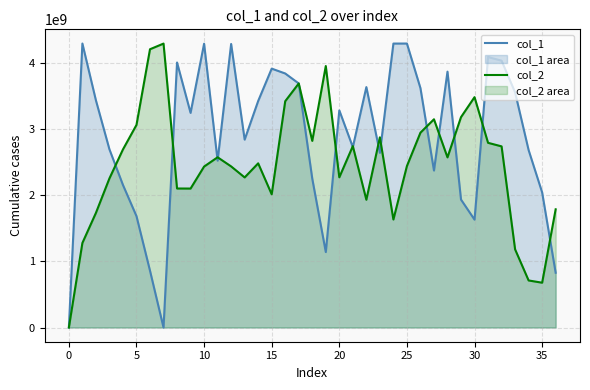

Reading left to right, extract all data points from this chart.

col_1: 0	4294967295	3435973887	2694881535	2155905279	1684301055	858993663	255	4007773695	3246110719	4292139263	2524208895	4288256511	2841656575	3426170879	3915533567	3842002943	3690987775	2251305215	1141571839	3283920383	2728036351	3636166143	2642631679	4294488319	4294928127	3620423423	2374500607	3869719295	1934954495	1631663103	4090258687	4035852287	3555650047	2683236863	2043145471	828475135
col_2: 0	1278488575	1733248511	2255446271	2693429247	3064040191	4208570111	4294174719	2102541311	2101704191	2434344447	2574737663	2436512511	2270049023	2483028223	2014578175	3422570495	3690987775	2822585855	3954485759	2271562495	2743560191	1932397055	2876789503	1633429759	2442203647	2946841599	3149351167	2573271295	3181735935	3484064767	2793346815	2739667199	1181969407	711683839	677806847	1787668735